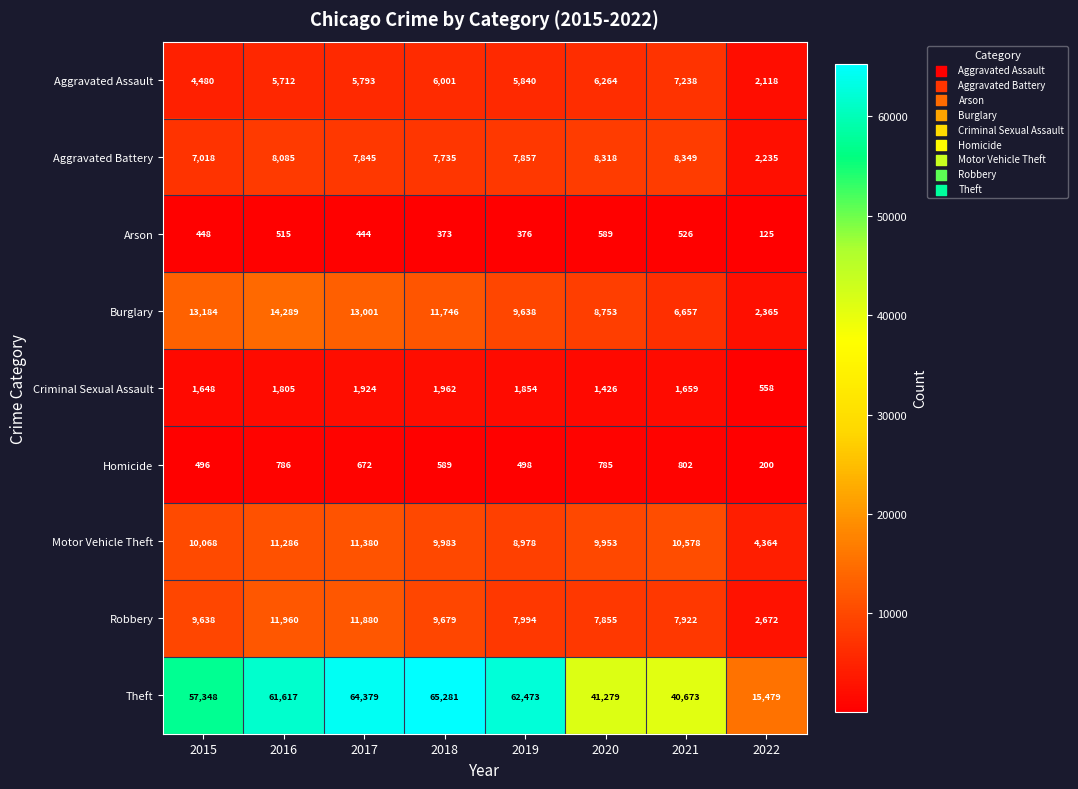

At which category is the sum across all series the highest?

2017